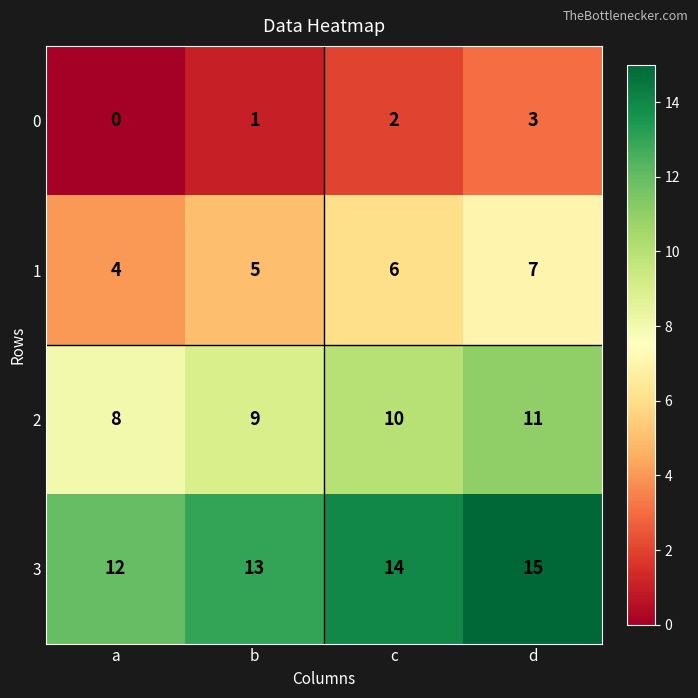

At how many categories does at least one series exceed 11?

4